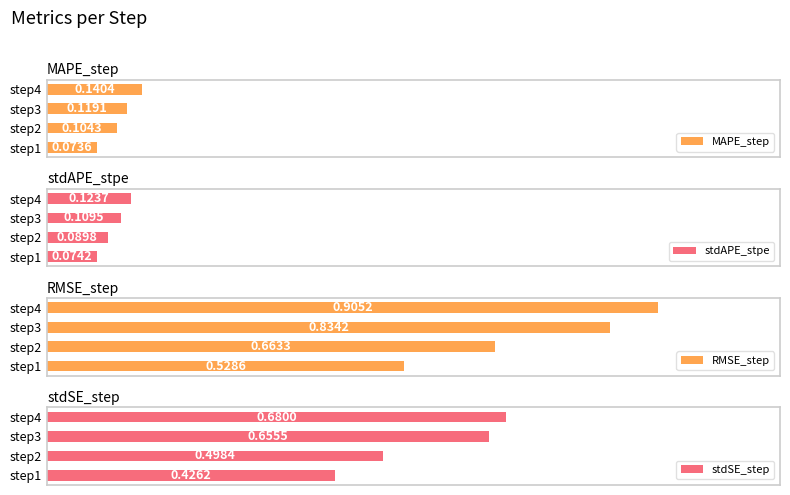

Count the RMSE_step values in the range 0 to 1.

4